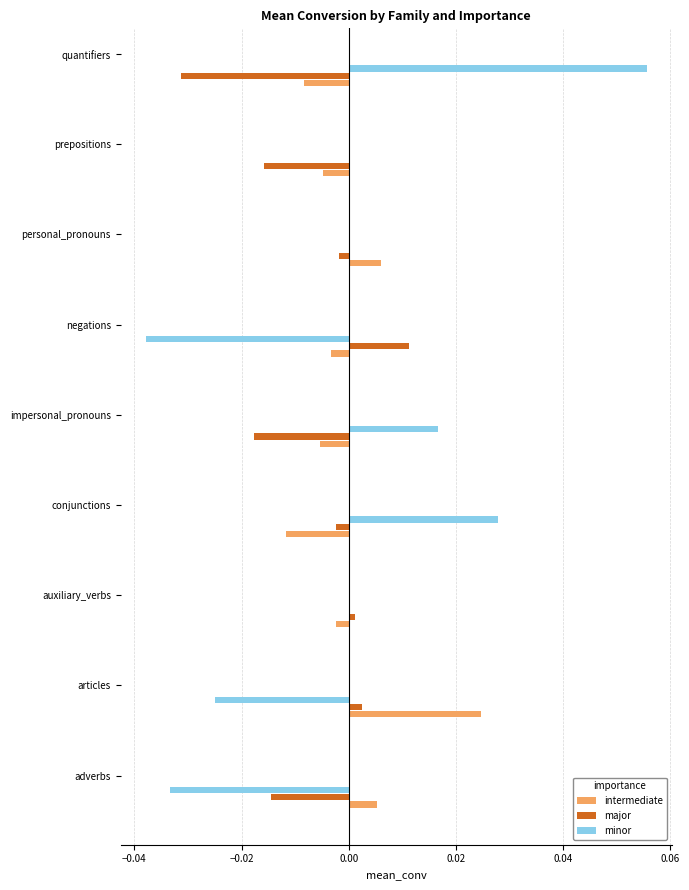

Which category has the highest value across all series?

quantifiers